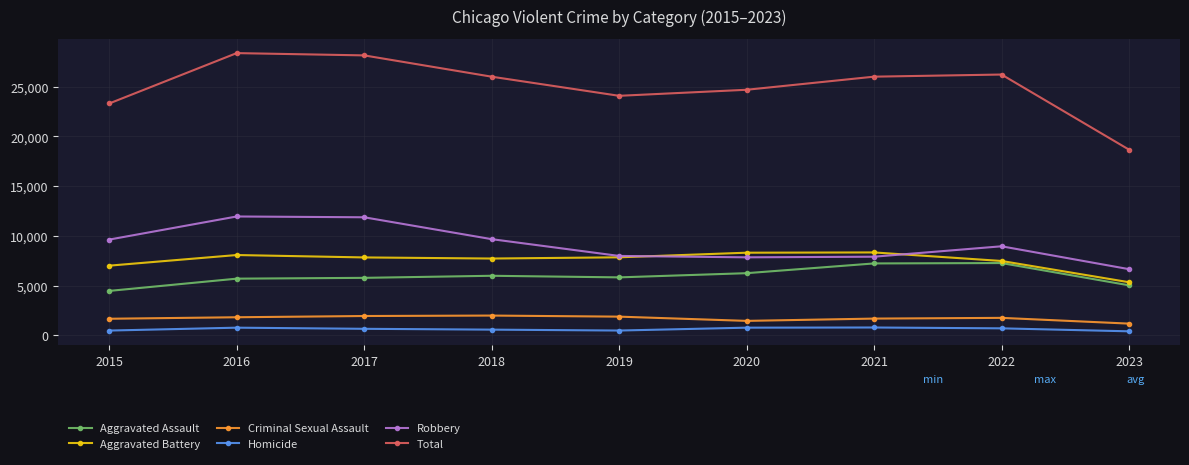

What is the value of the Robbery point at the 8th from the left?

8964